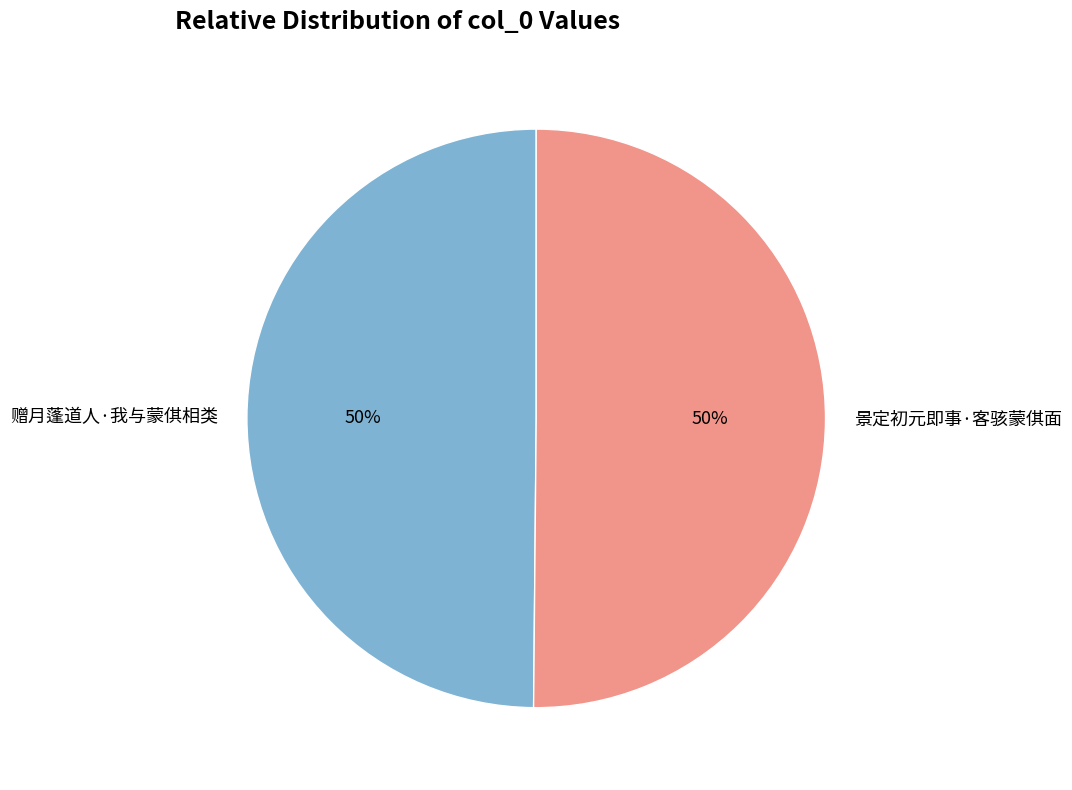

Is the sum of 景定初元即事·客骇蒙倛面 and 赠月蓬道人·我与蒙倛相类 greater than half?

Yes